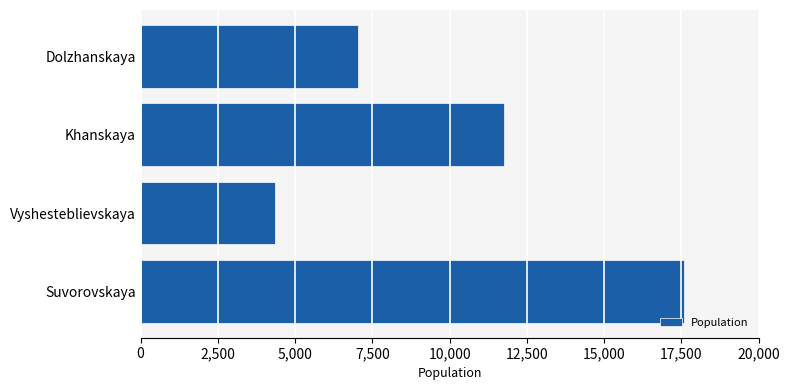

The value at Suvorovskaya is 17585. True or false?

True